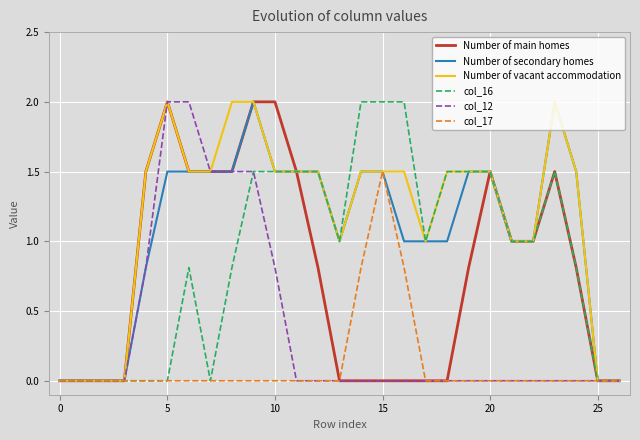

Count the number of categories in the chart.

27